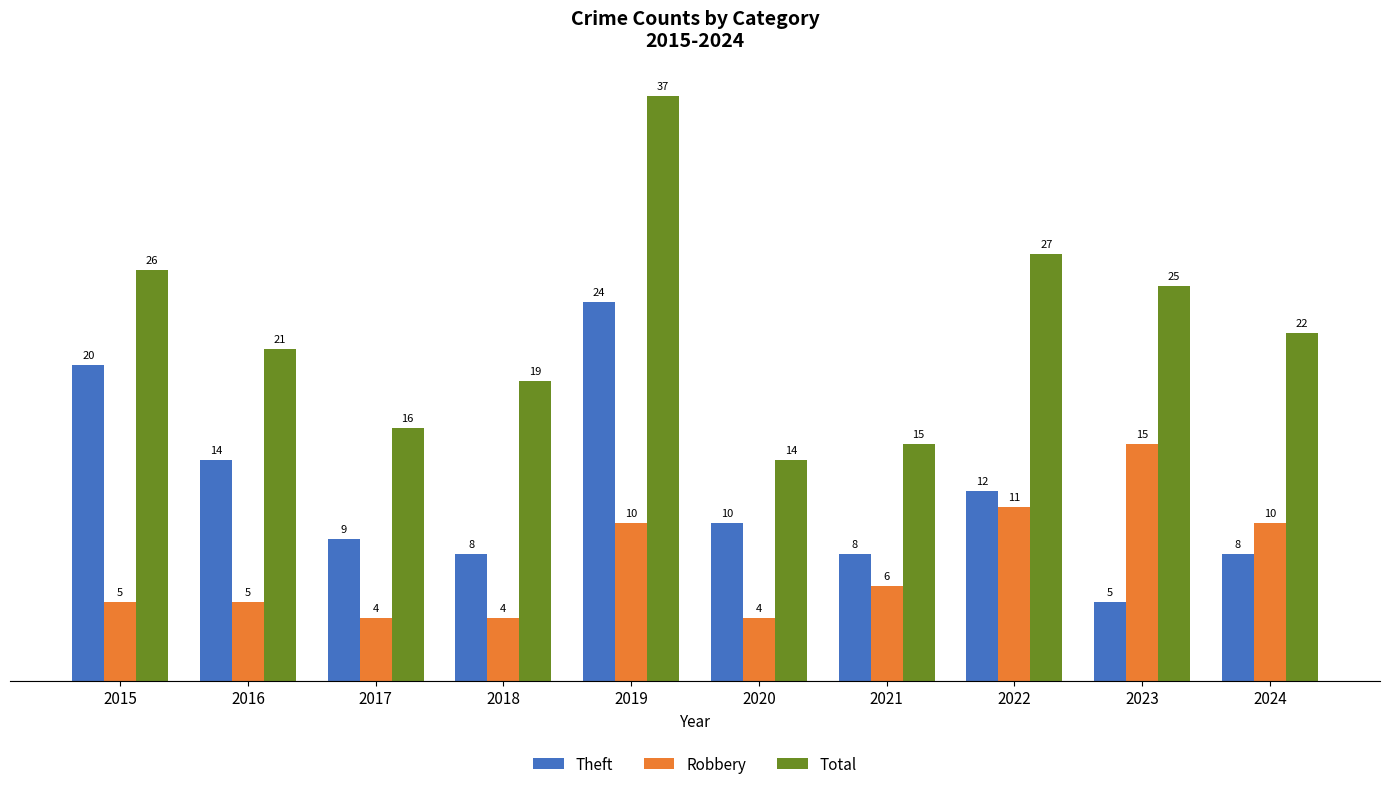

What are all the series names shown in the legend?

Theft, Robbery, Total